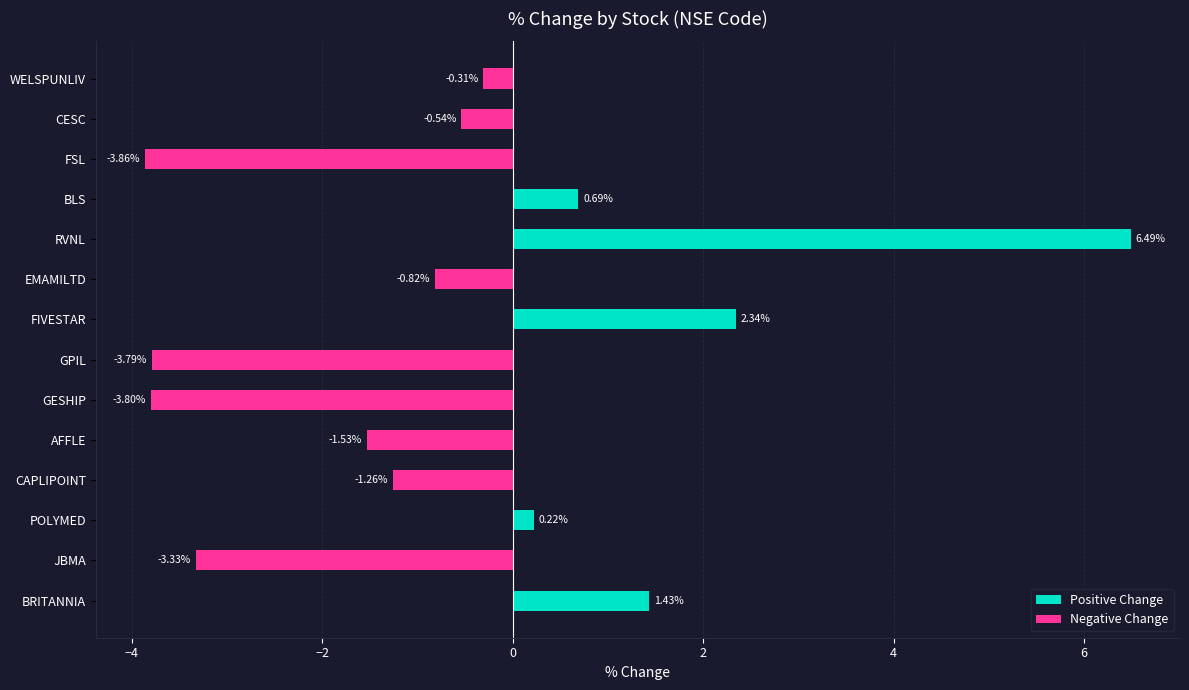

How many values in the Positive Change series exceed 0?

5